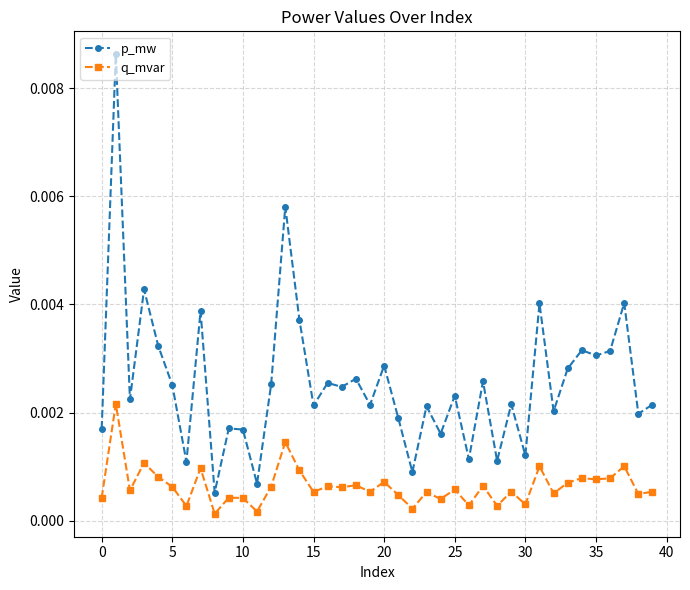

Does the chart display data point markers on the line(s)?

Yes